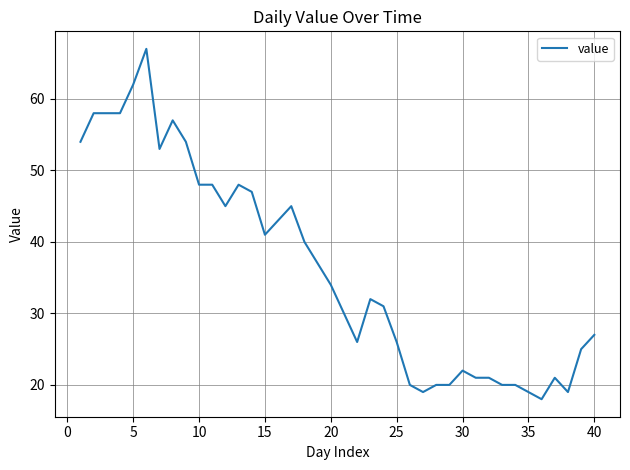

Count the number of data series in this chart.

1